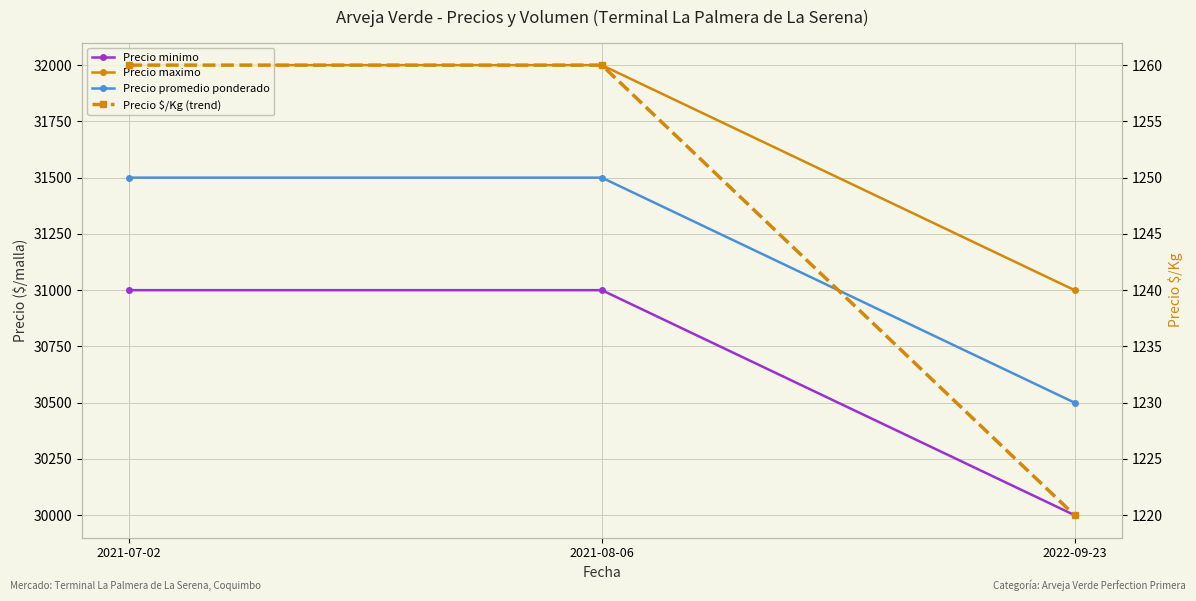

True or false: Precio maximo has a value of 31000 at 2022-09-23.

True